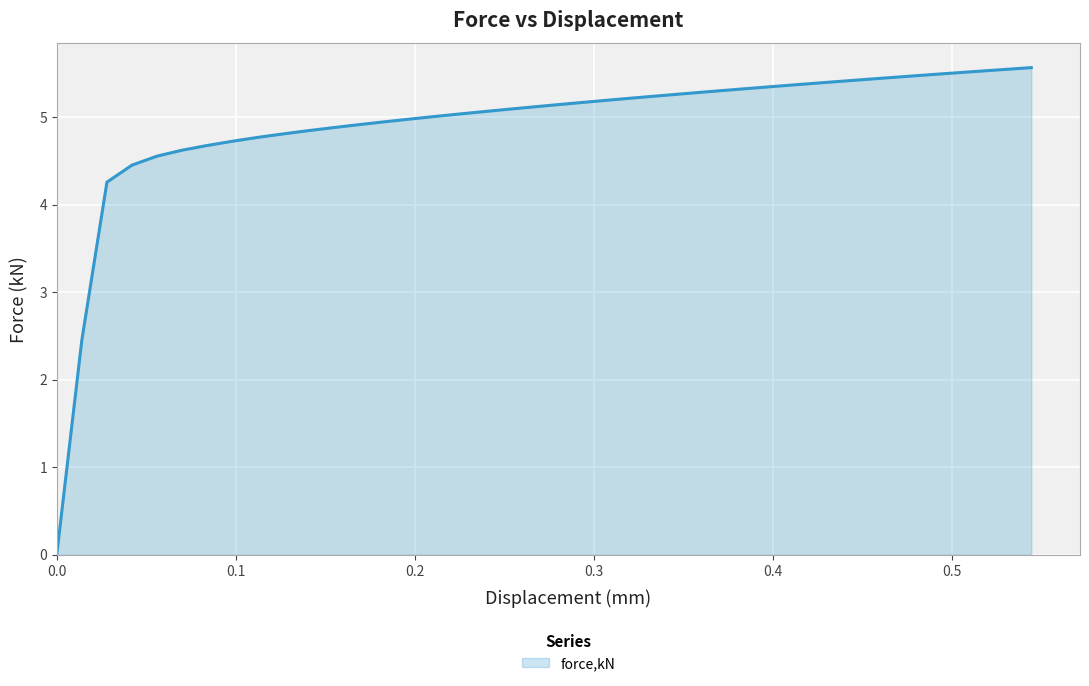

What is the maximum value shown in the chart?

5.6